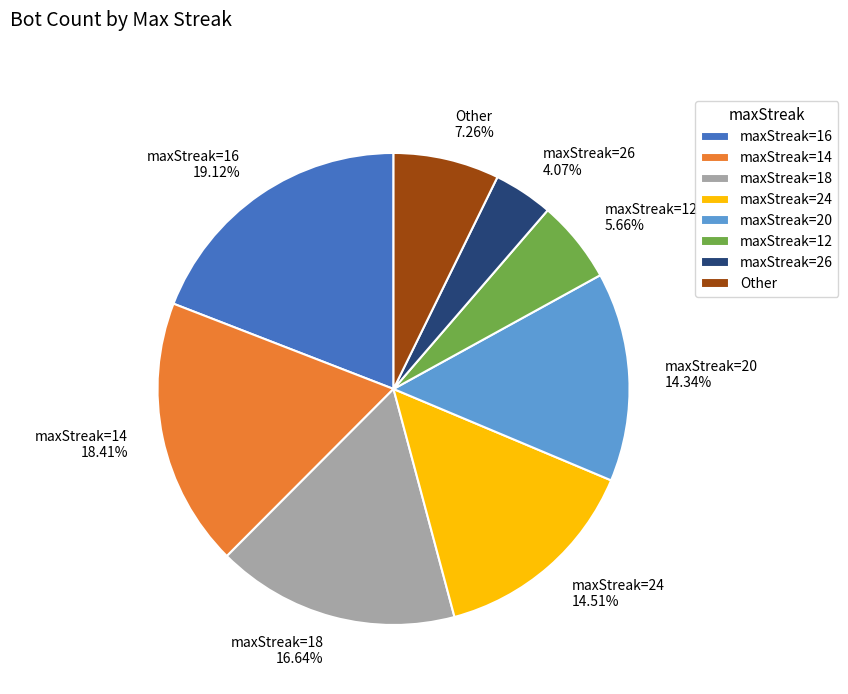

What is the ratio of the value at maxStreak=20 to the value at maxStreak=24?

1.0